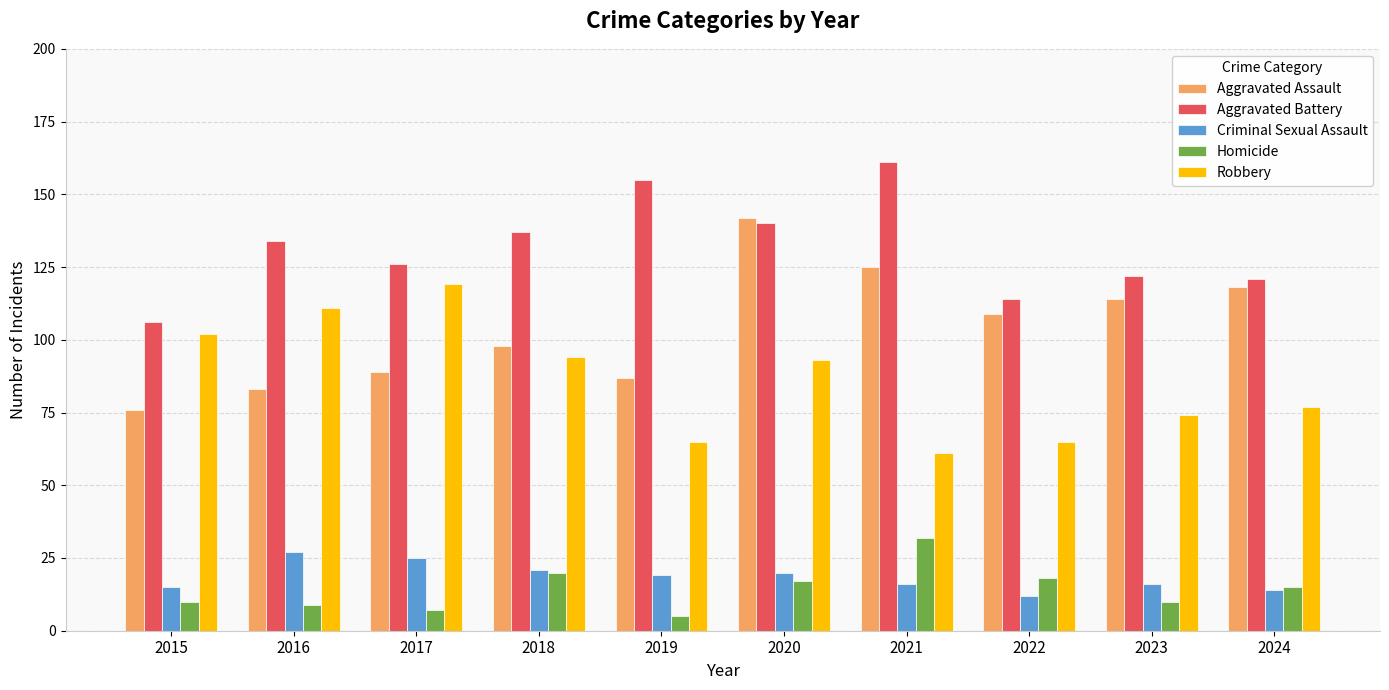

Which category has the lowest value across all series?

2019